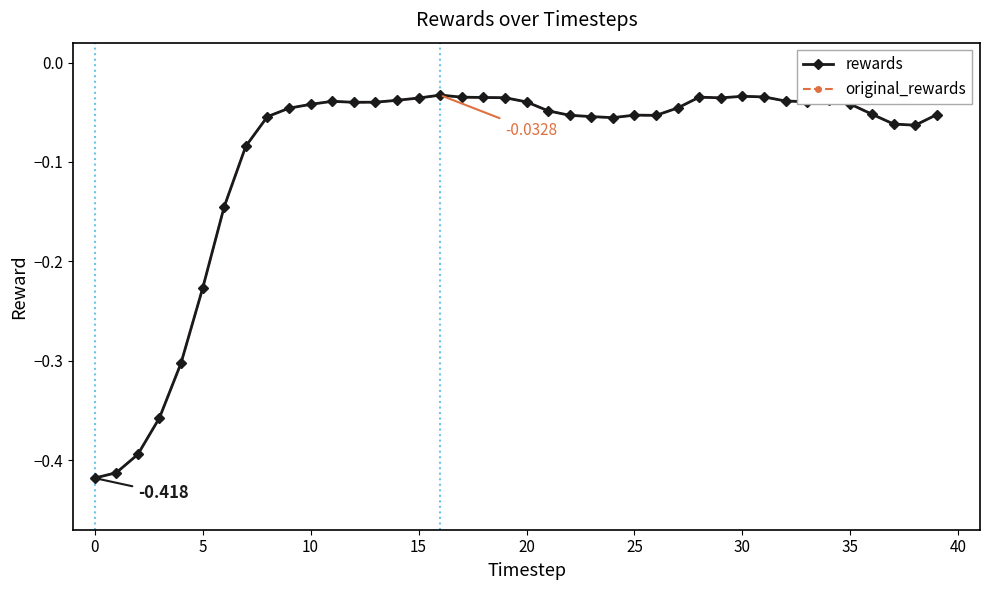

Is this an area chart (filled region under the line)?

No